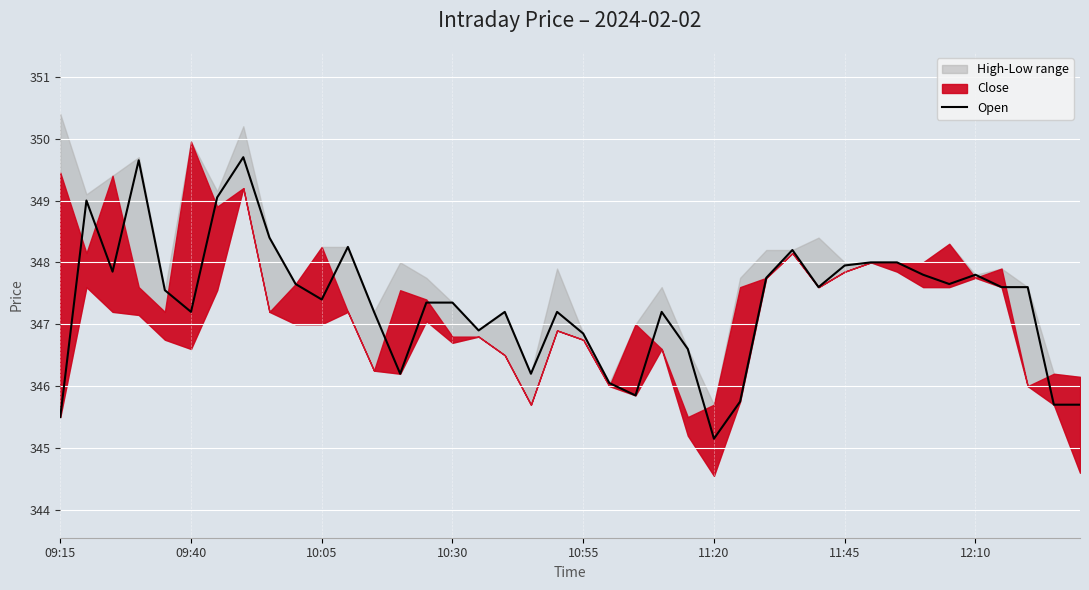

The chart shows a value of 348.2 at 28. True or false?

True